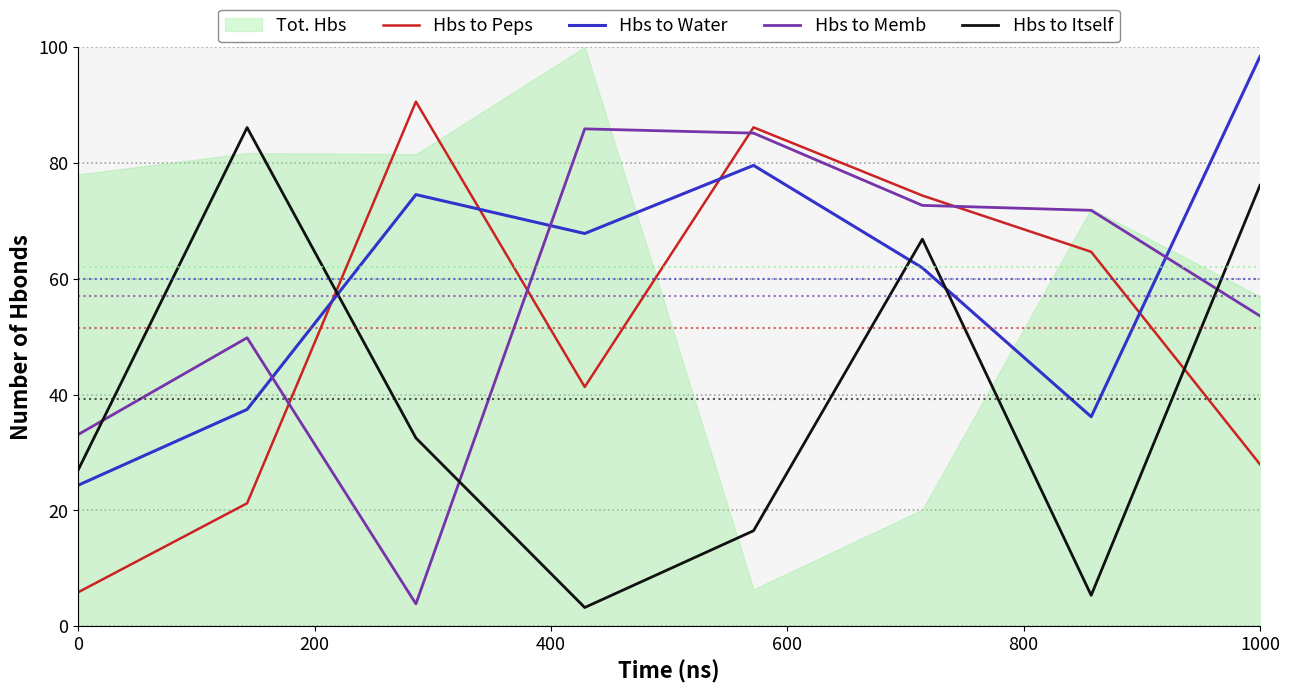

What is the average value of the Hbs to Memb series?

57.0